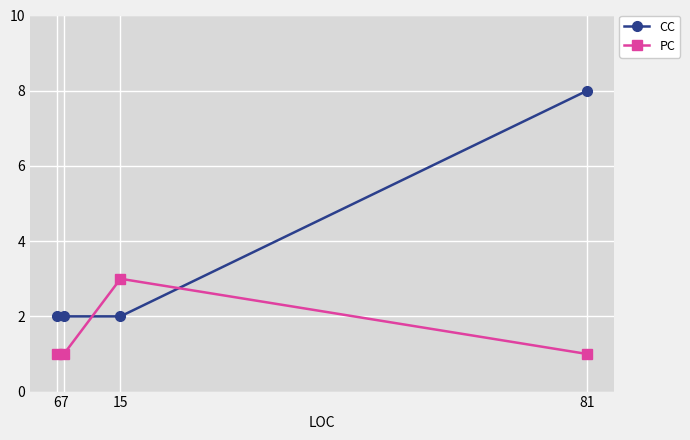

How many distinct data groups are displayed?

2